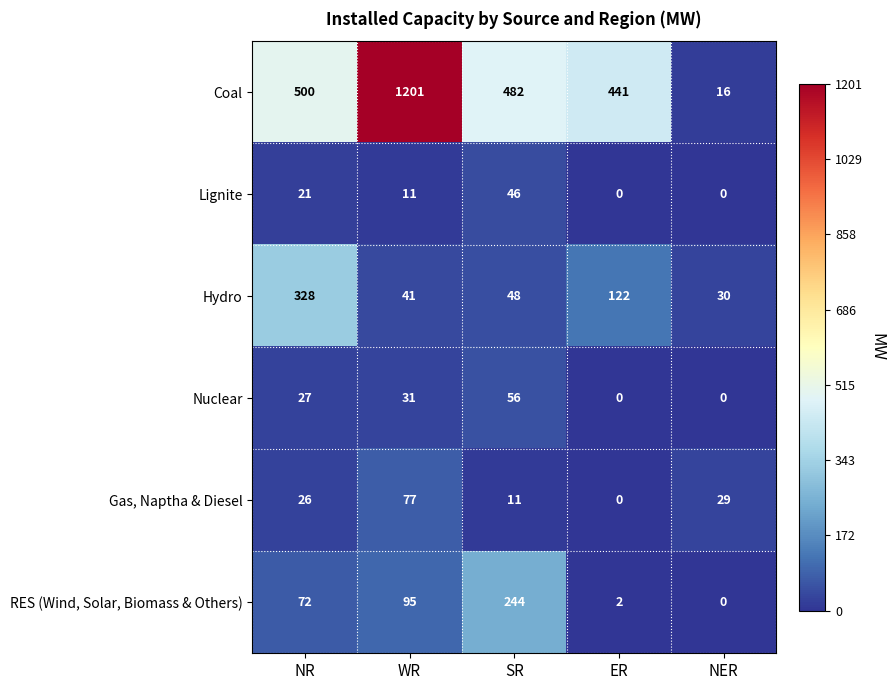

Is it true that RES (Wind, Solar, Biomass & Others) equals 149 at NER?

False